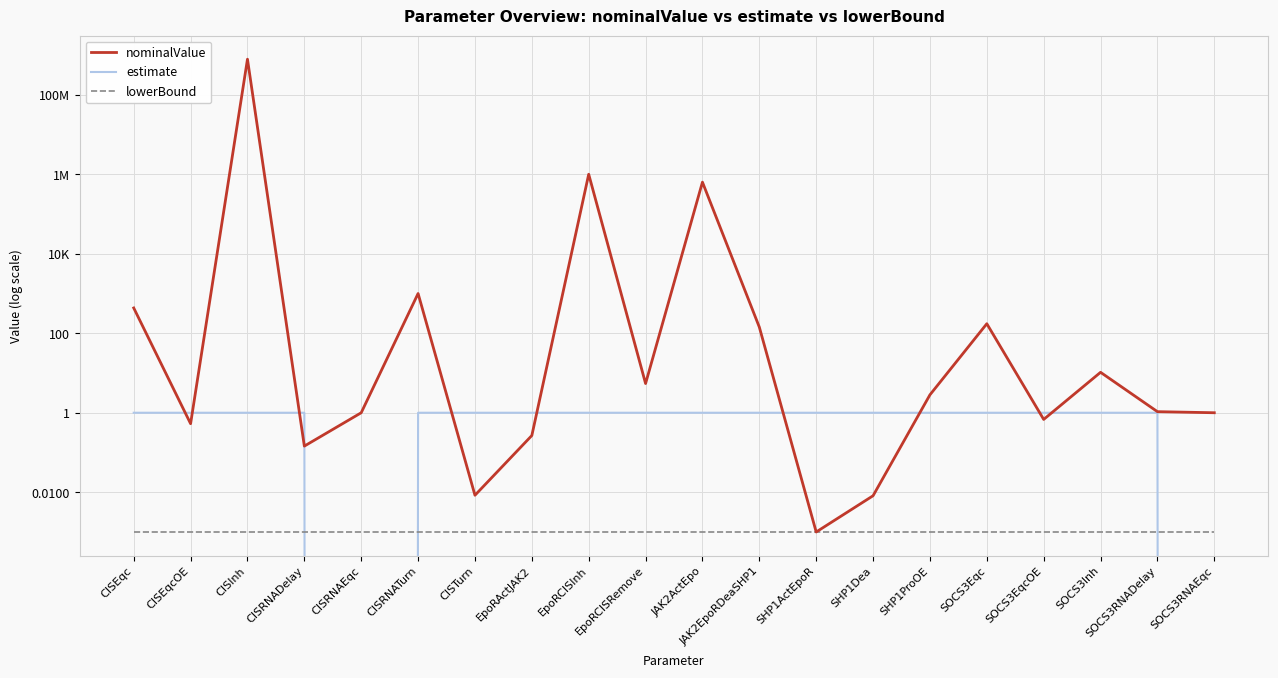

Which has a higher value, SOCS3RNADelay or CISInh?

CISInh